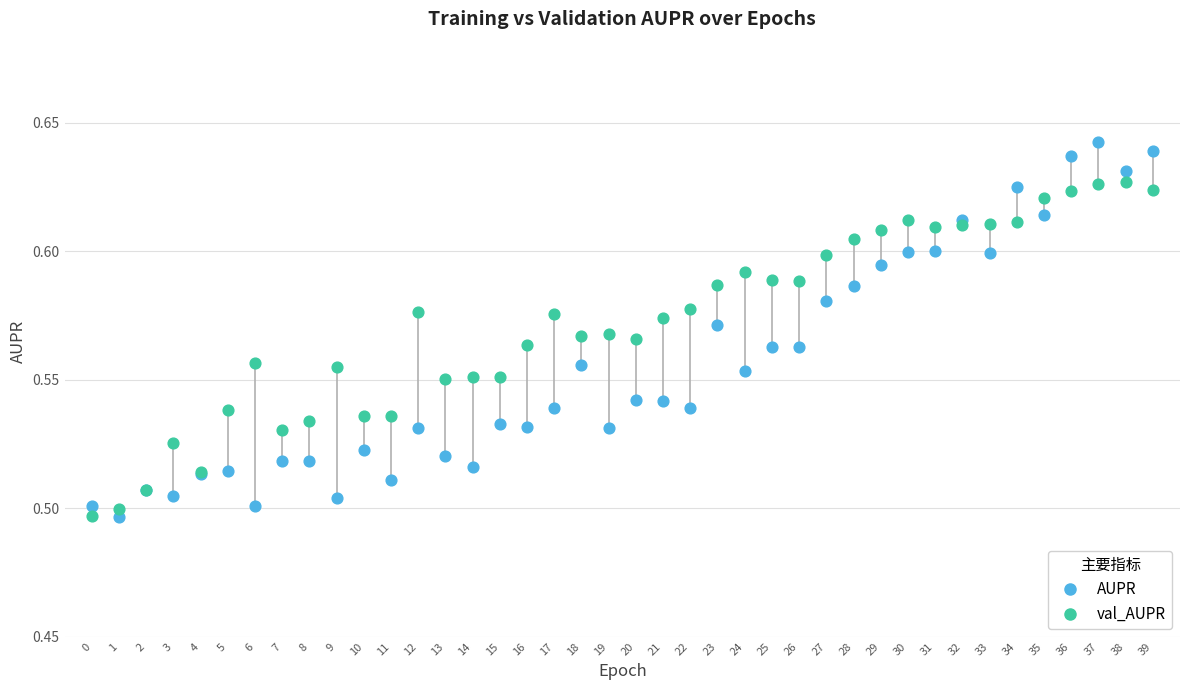

Which series has the largest Y range (max minus min)?

AUPR